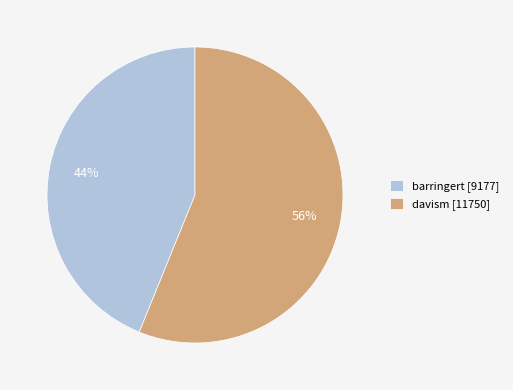

Between barringert and davism, which is larger?

davism